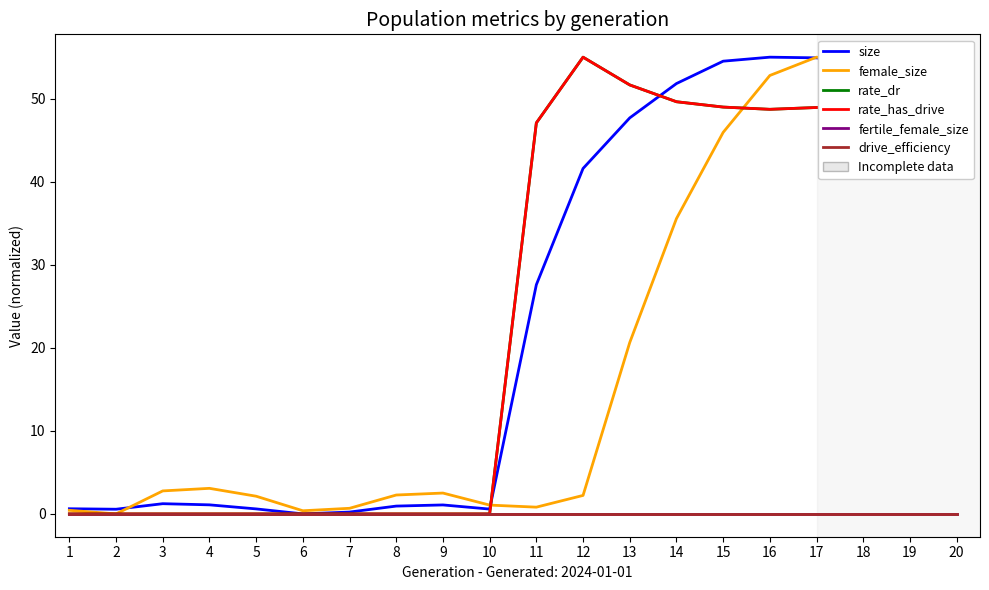

Rank the series by their maximum value, from lowest to highest.

fertile_female_size, drive_efficiency, size, female_size, rate_dr, rate_has_drive